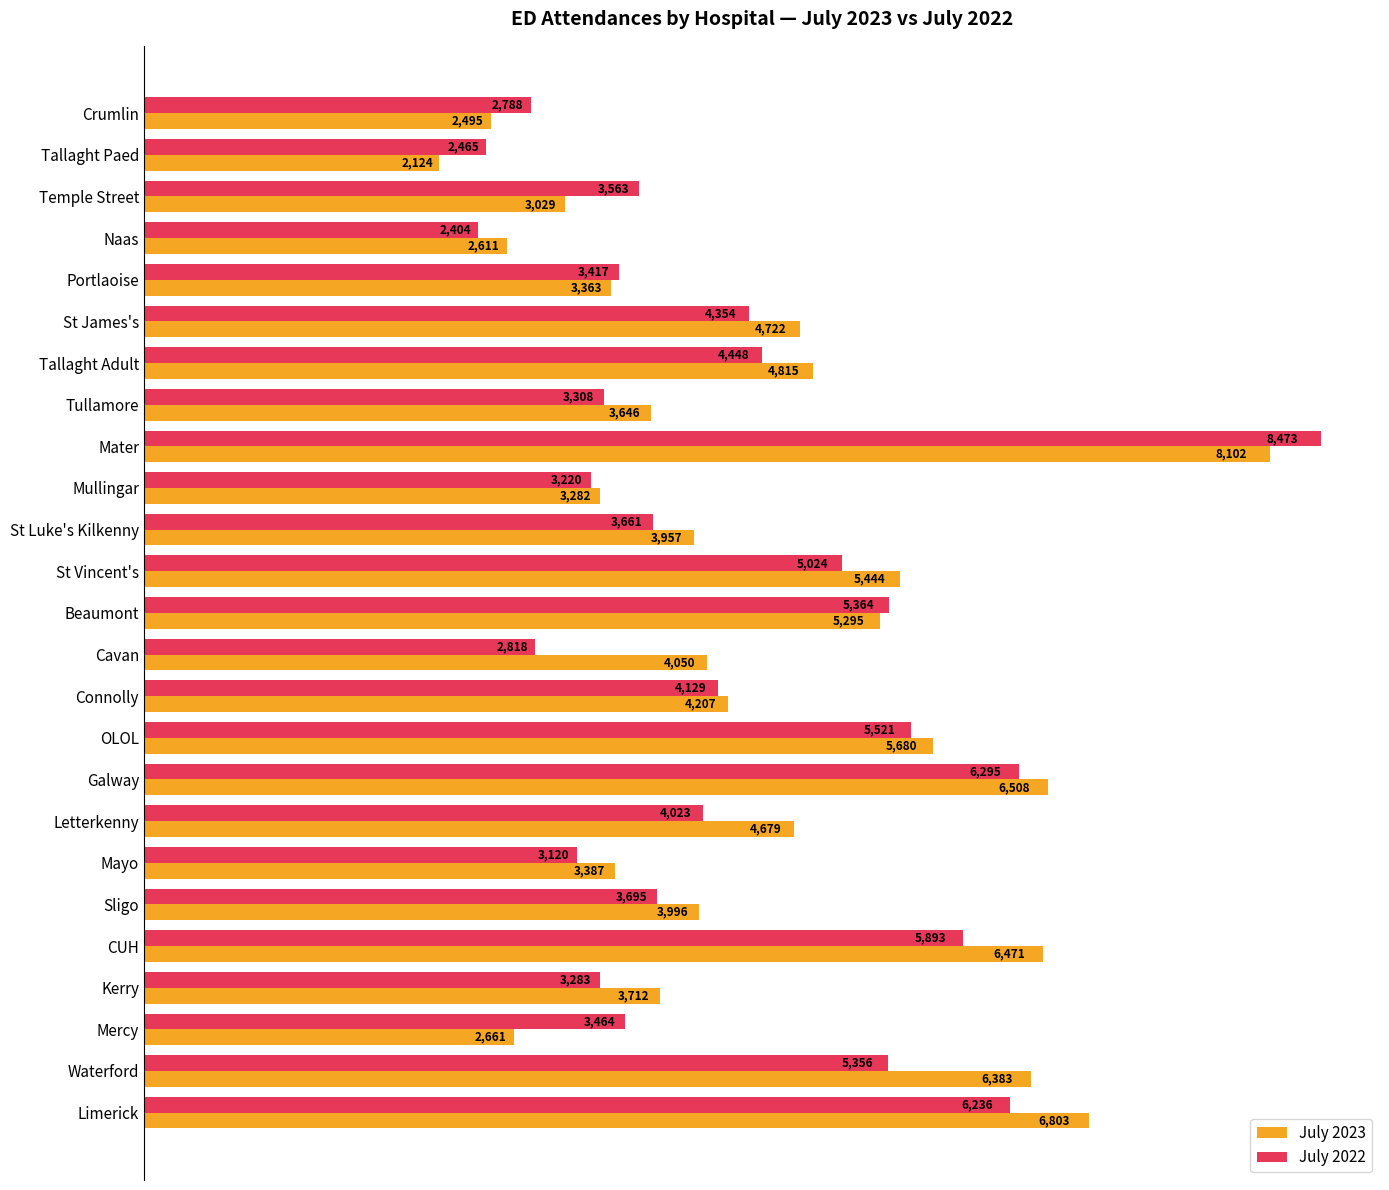

Is it true that July 2023 equals 5399 at Portlaoise?

False